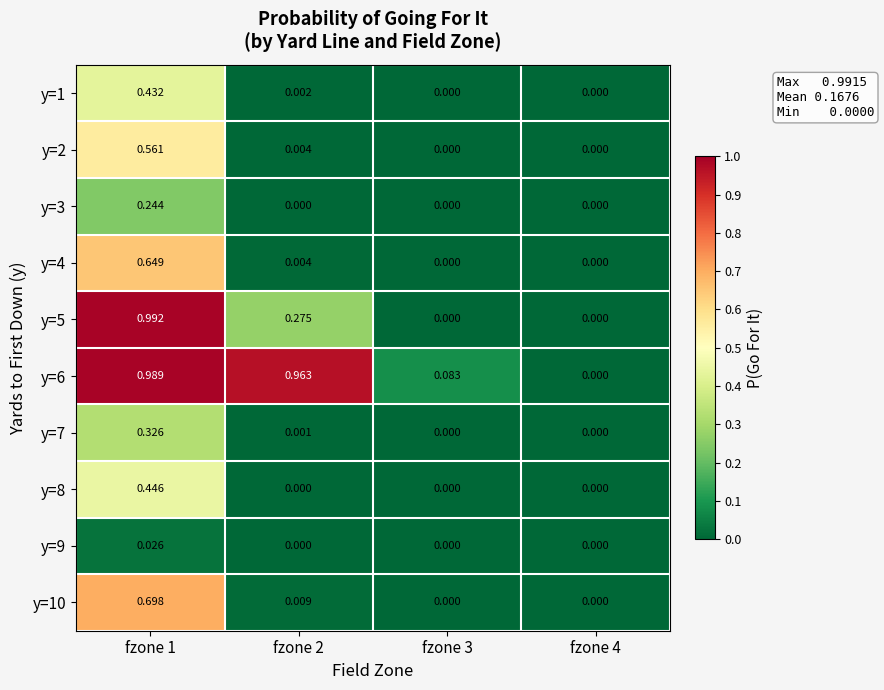

Is the value of y=5 at fzone 4 greater than the value of y=2 at fzone 1?

No